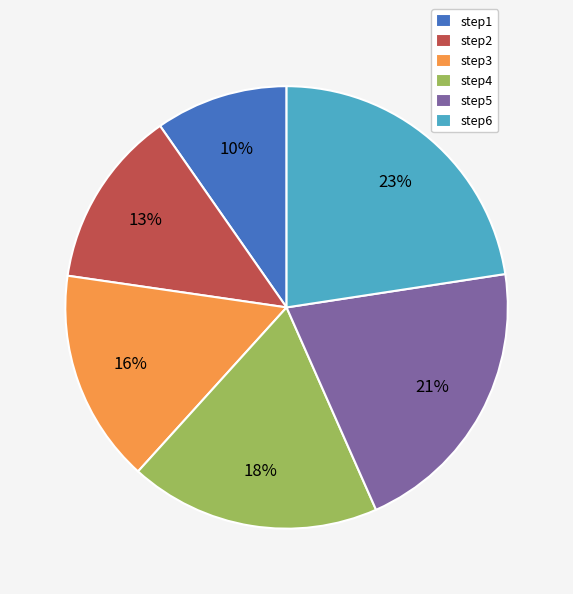

Which slice is the smallest?

step1